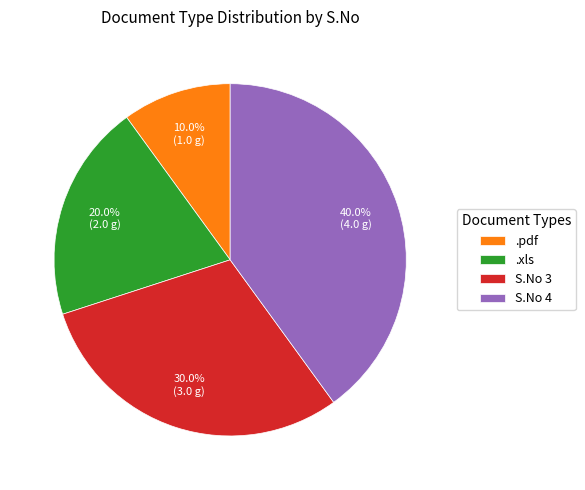

Is it true that .xls is 20% of the pie?

True